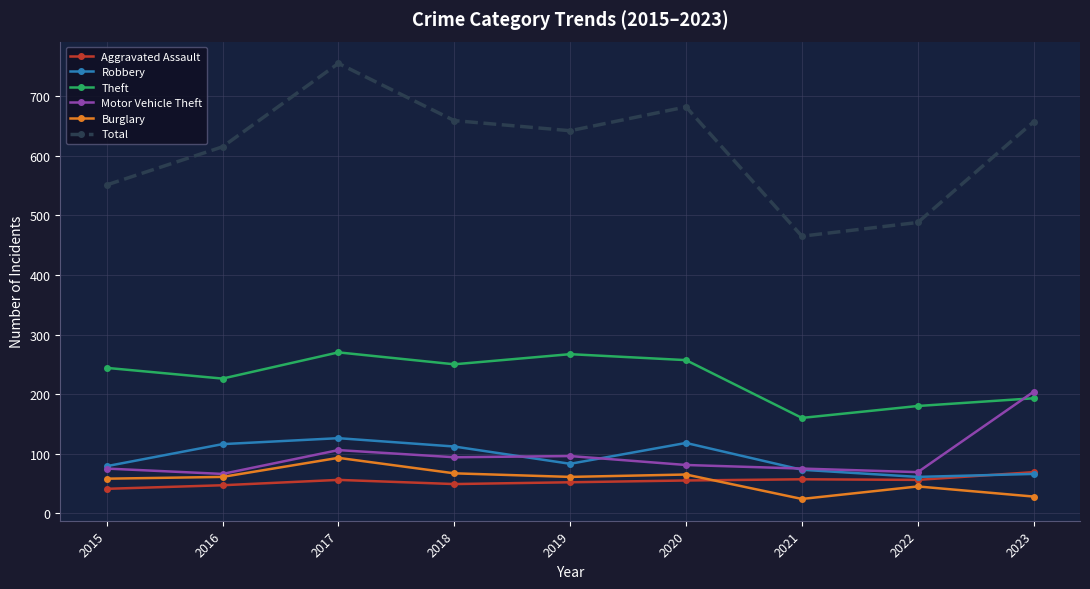

The value of Robbery at 2018 is 112. True or false?

True